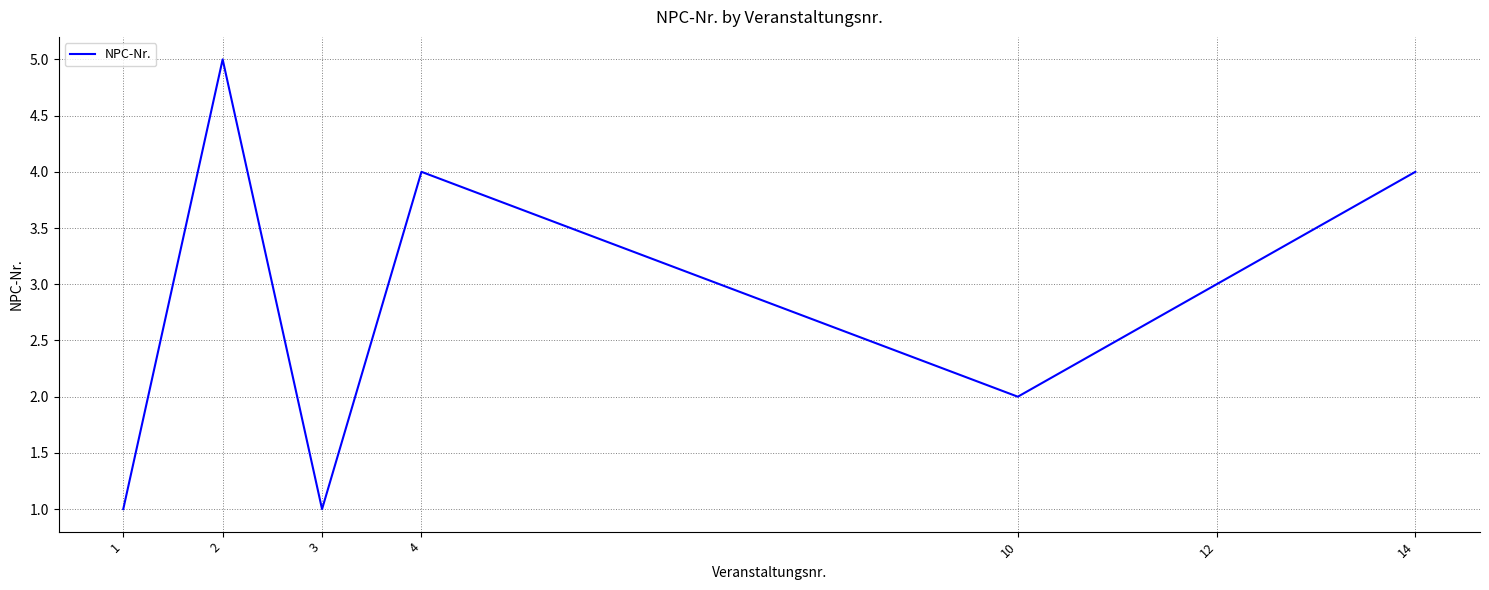

At which category does the data reach its first local valley?

3